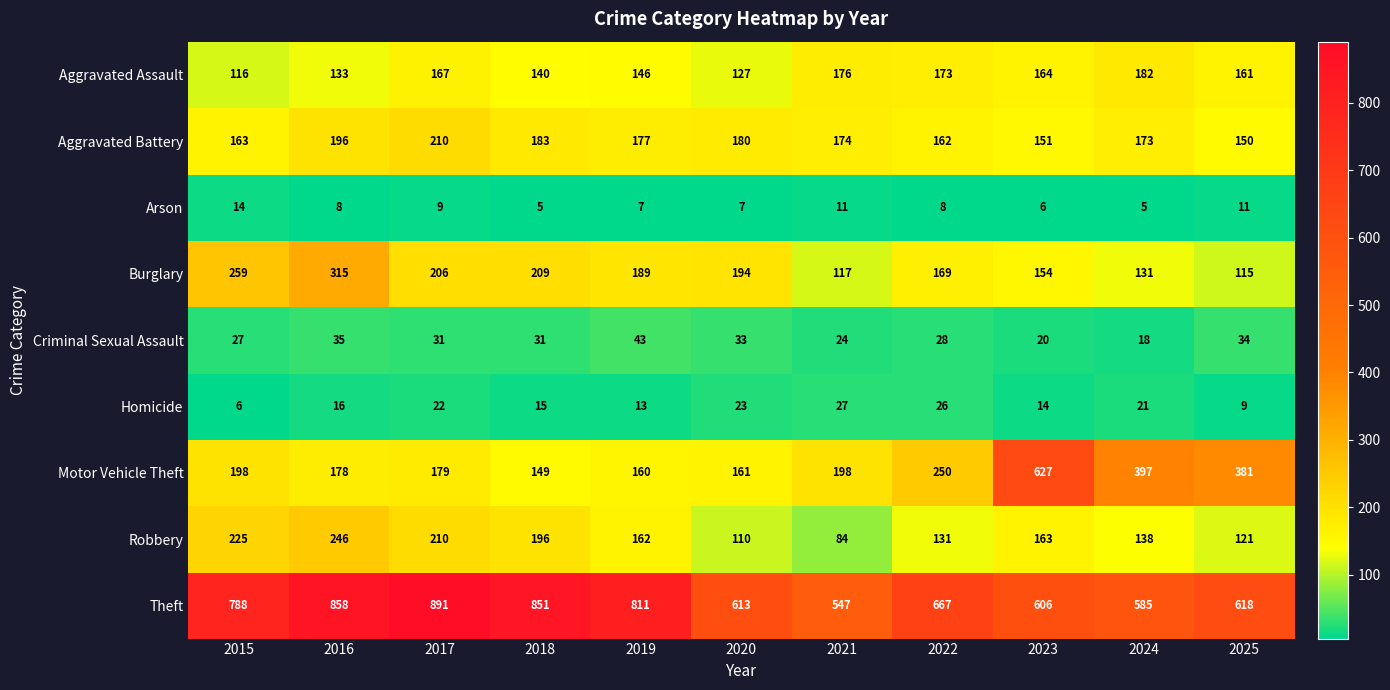

At which label is Burglary closest to 215?

2018